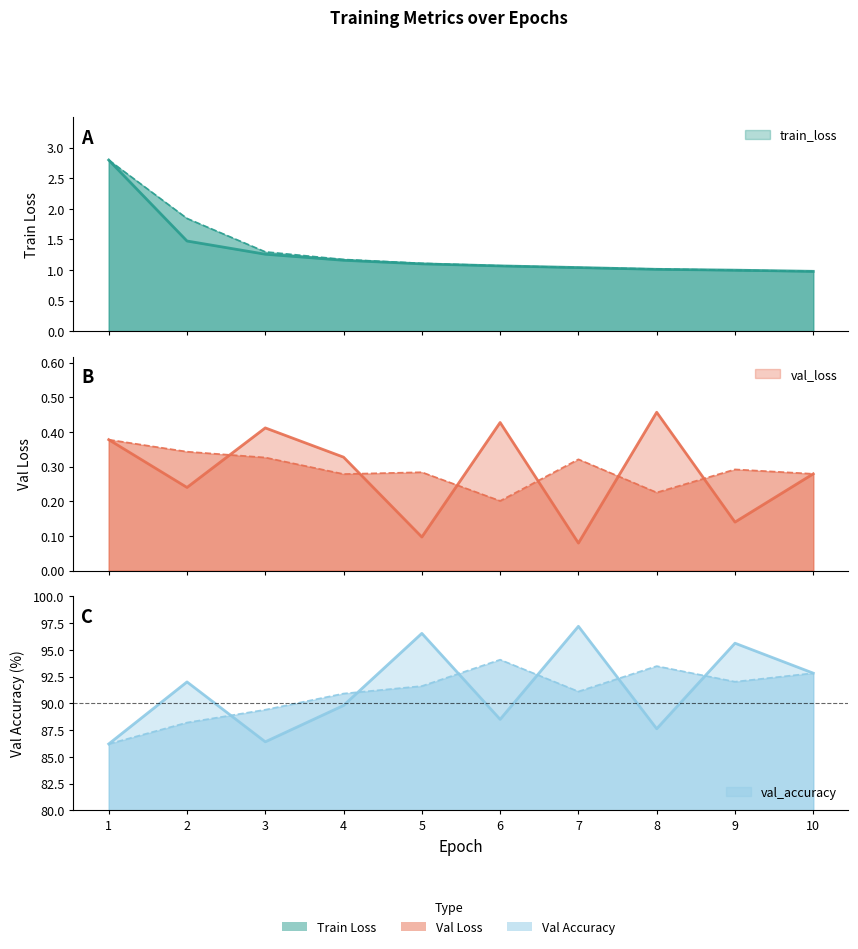

In val_loss, how many points are lower than both neighbors (excluding endpoints)?

4